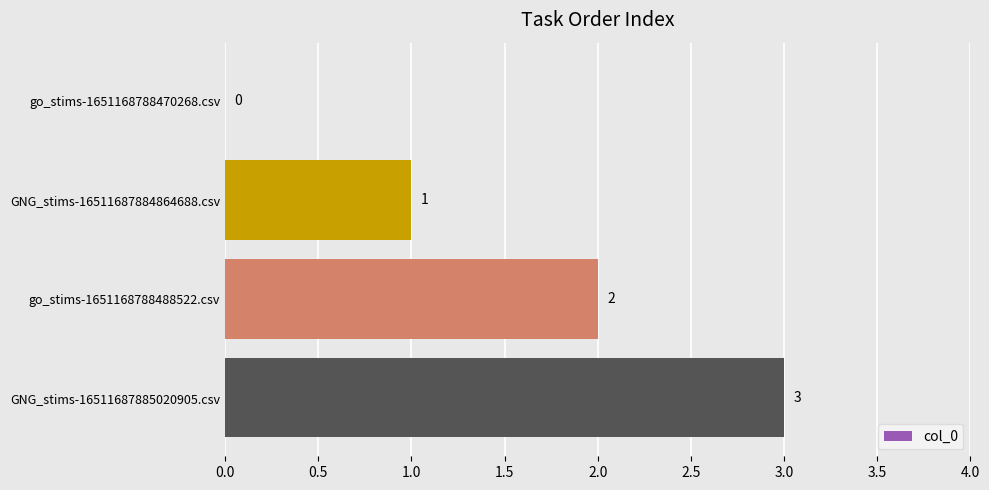

What is the maximum value shown in the chart?

3